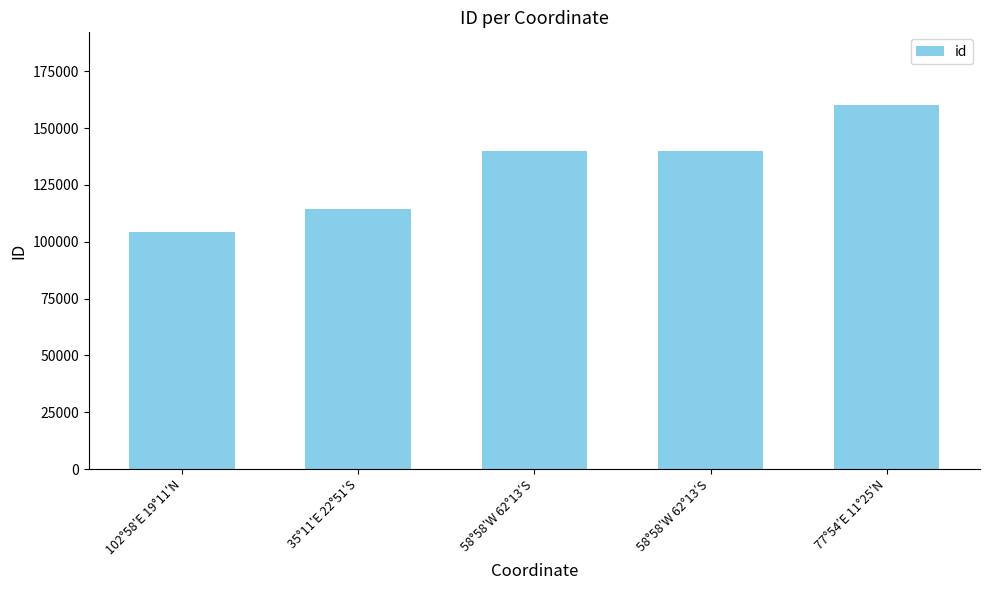

What is the minimum value shown in the chart?

104497